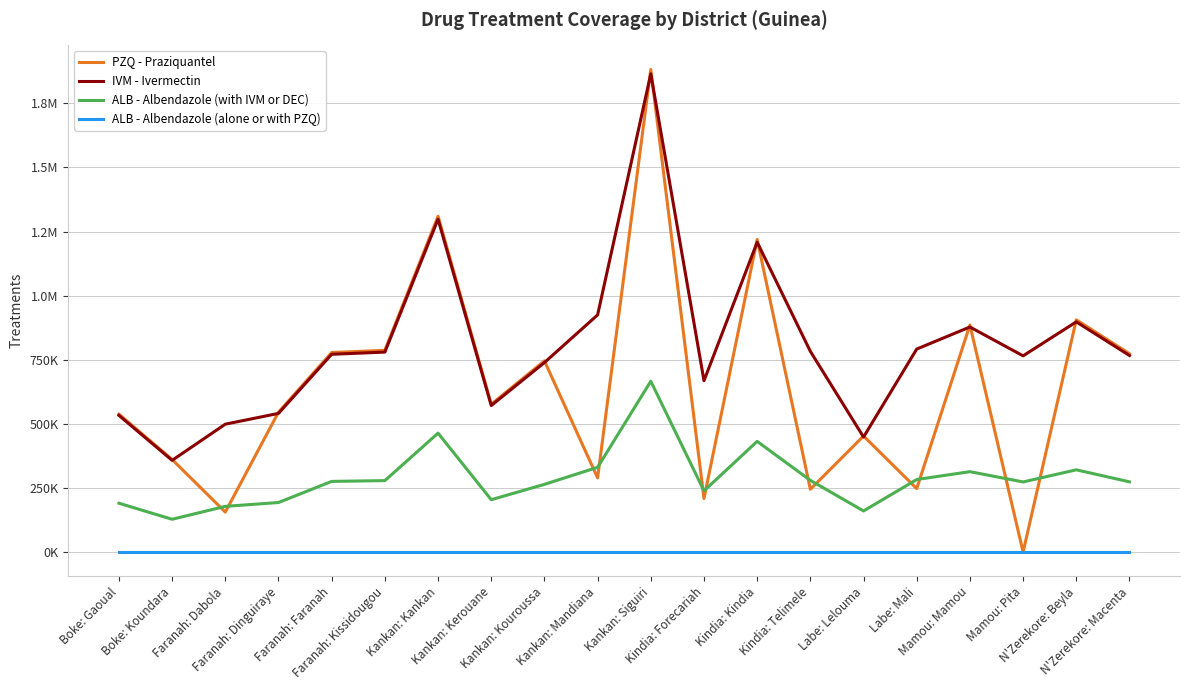

What are all the series names shown in the legend?

PZQ - Praziquantel, IVM - Ivermectin, ALB - Albendazole (with IVM or DEC), ALB - Albendazole (alone or with PZQ)